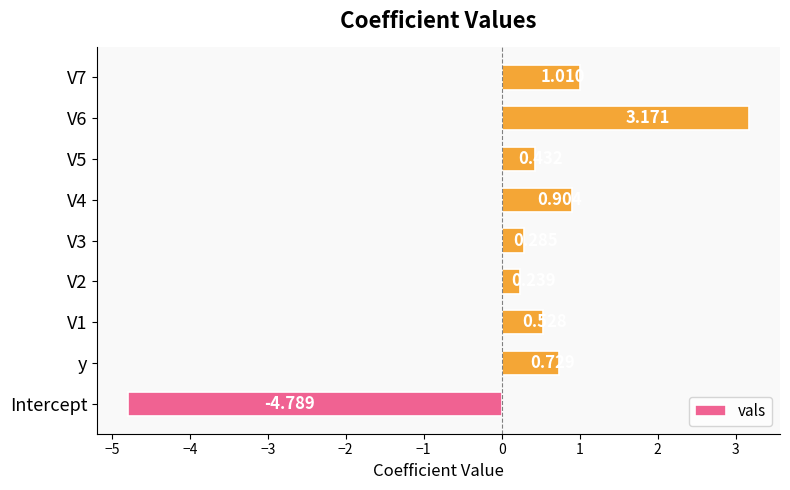

Which label corresponds to the smallest value in the chart?

Intercept